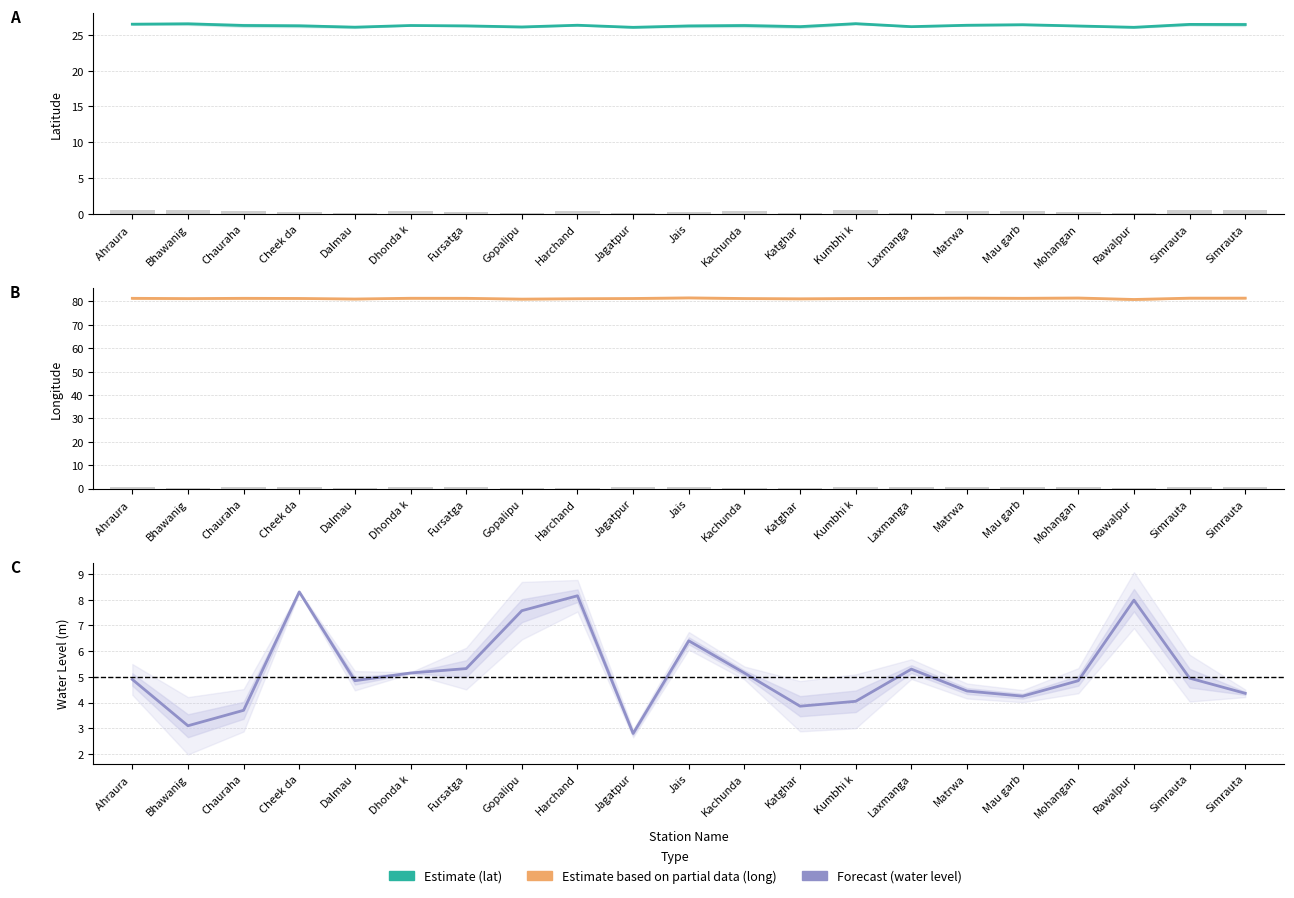

What is the value of the Forecast (water level) bar at the 5th from the left?

4.8